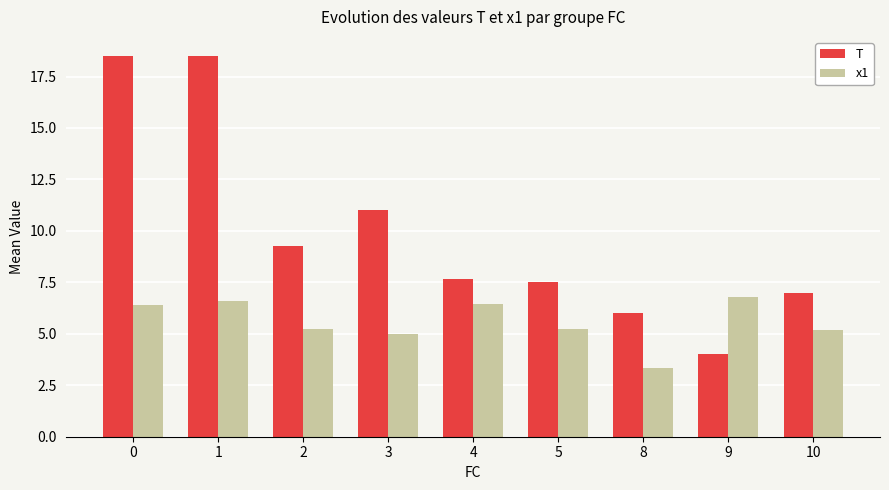

How many bars are there in each group?

2